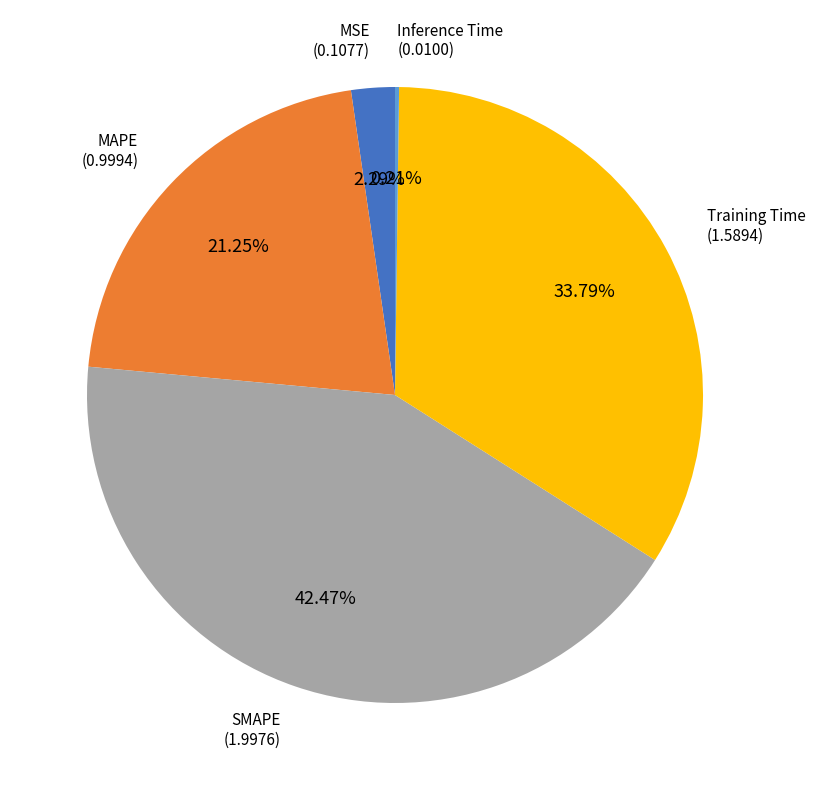

Is there a majority slice in this chart?

No